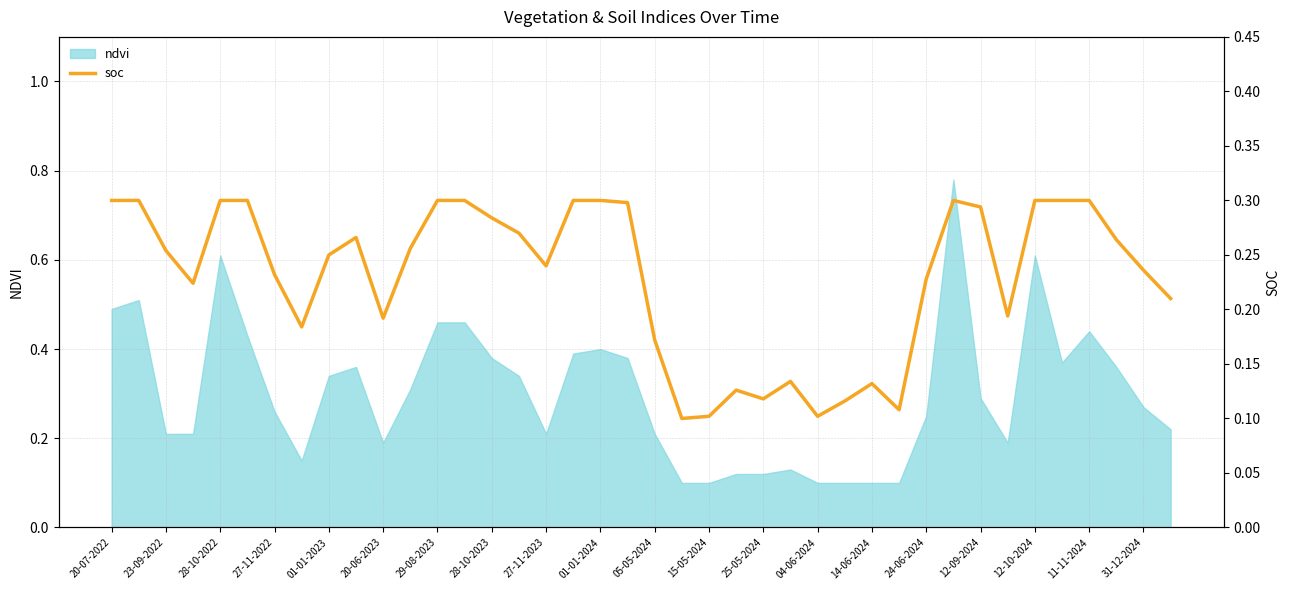

What is the sum of all values?

9.2